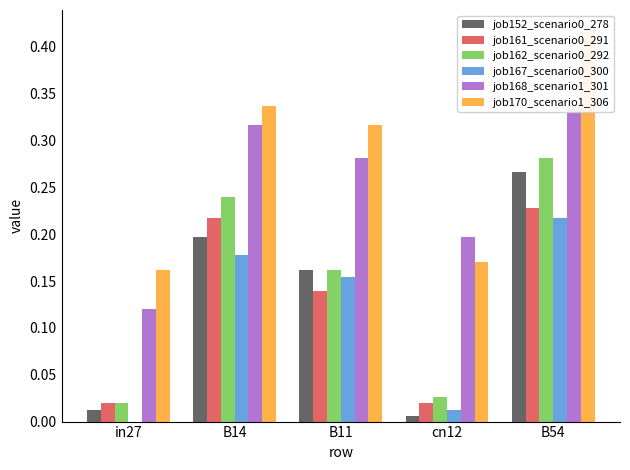

Are the bars grouped side by side (vs. stacked)?

Yes